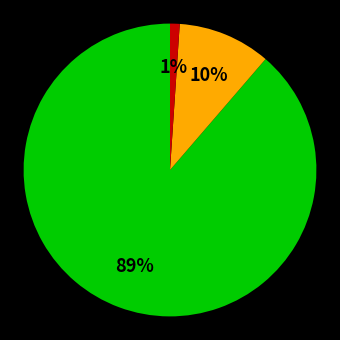

To the nearest percent, what is the difference between the largest and smallest slice percentages?

88%